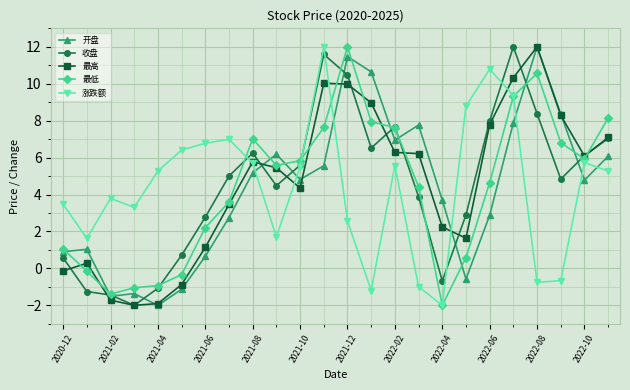

Which series ends up on top after the final intersection of 开盘 and 涨跌额?

开盘